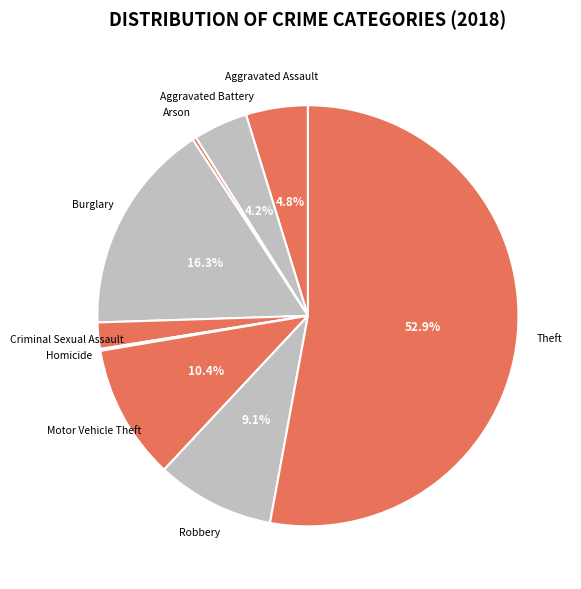

What is the ratio of the value at Aggravated Battery to the value at Burglary?

0.3